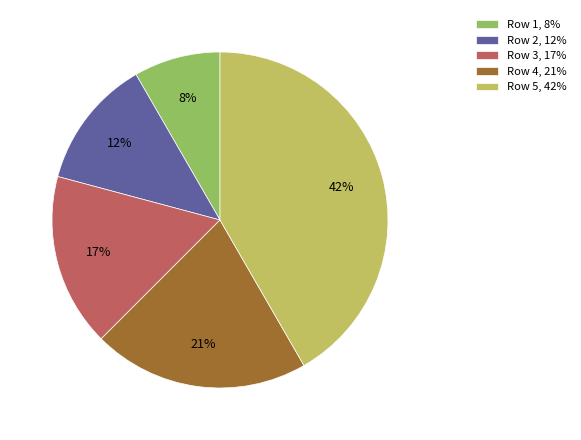

Do Row 5, 42% and Row 2, 12% together represent more than half of the pie?

Yes